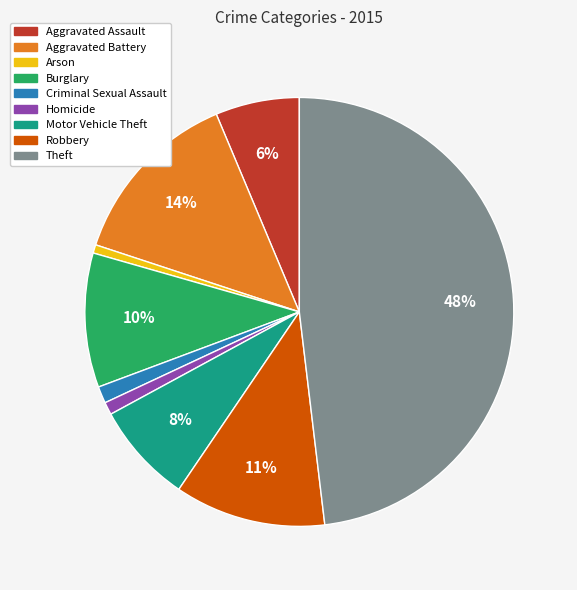

Is it true that Aggravated Battery is 14% of the pie?

True